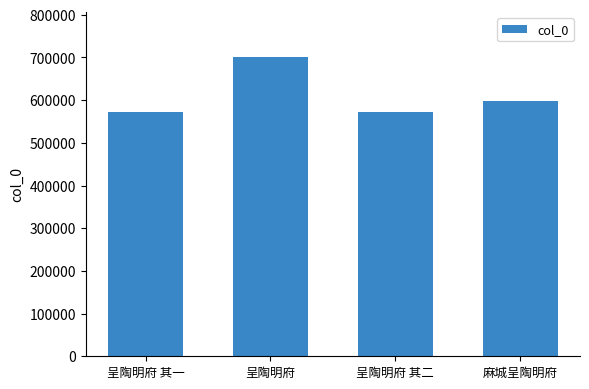

Is it true that the value at 呈陶明府 is 1062855?

False